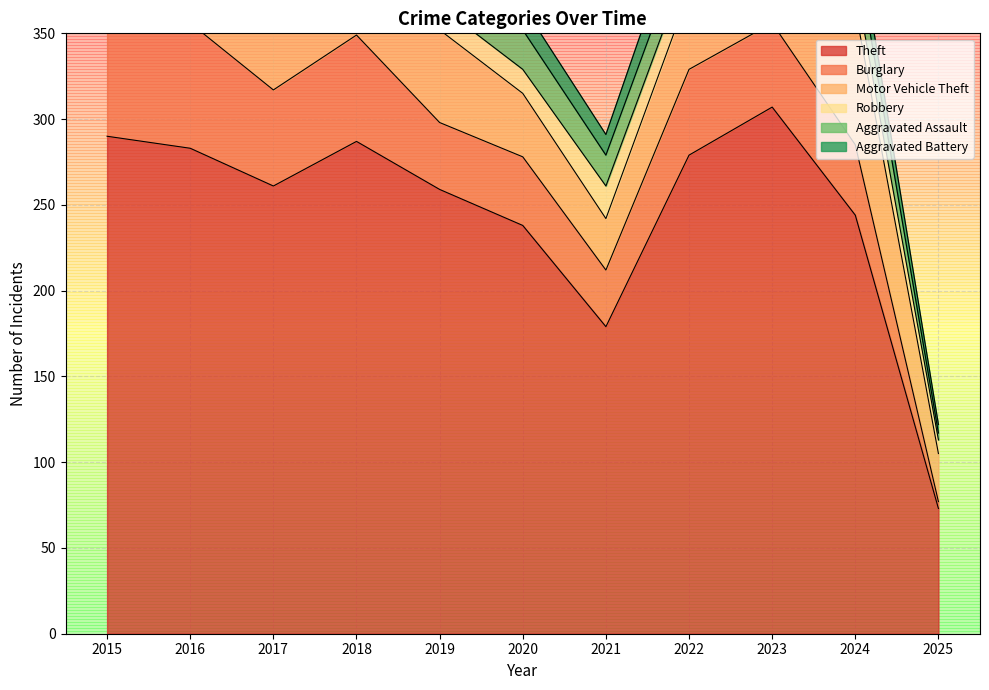

What is the value of the Theft point at the 6th from the left?

238